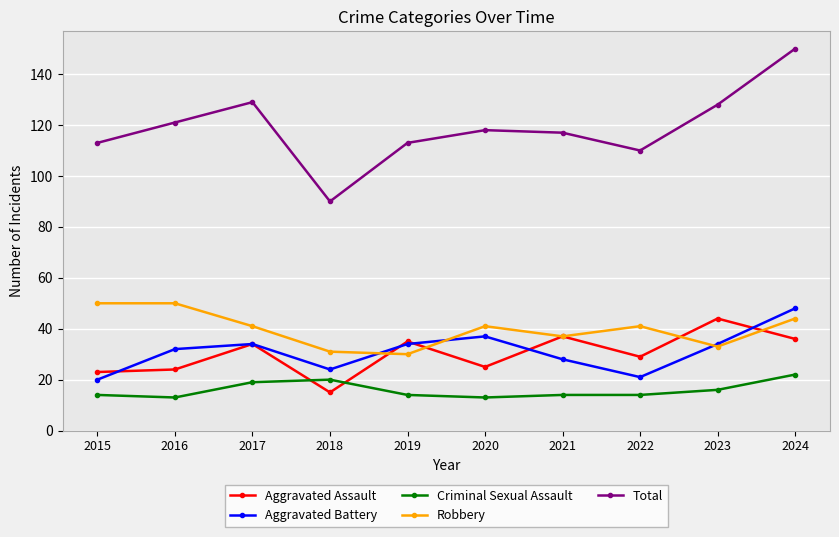

How many interior local peaks does the Aggravated Battery series have?

2